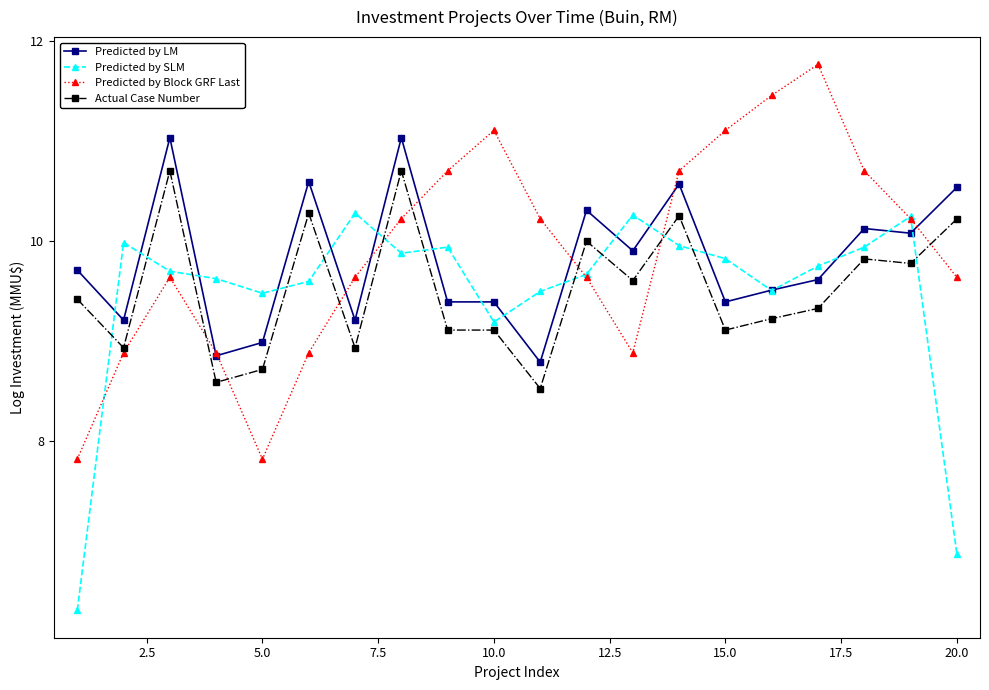

True or false: Predicted by Block GRF Last has more than 0 interior local peaks.

True